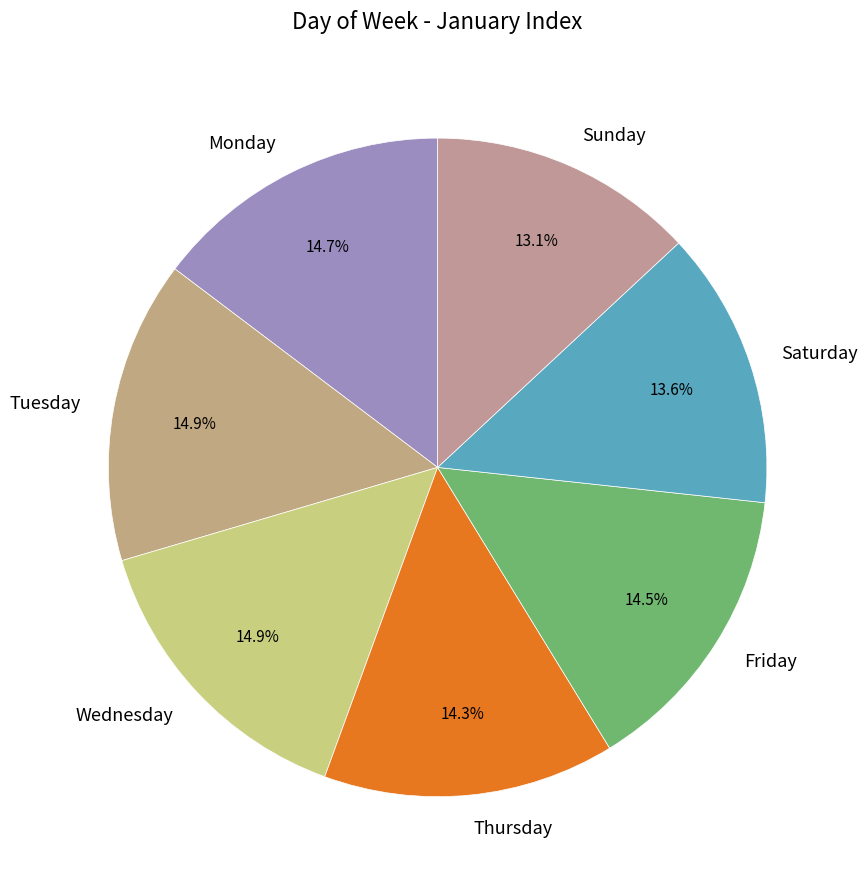

Which category has the smallest portion of the pie?

Sunday